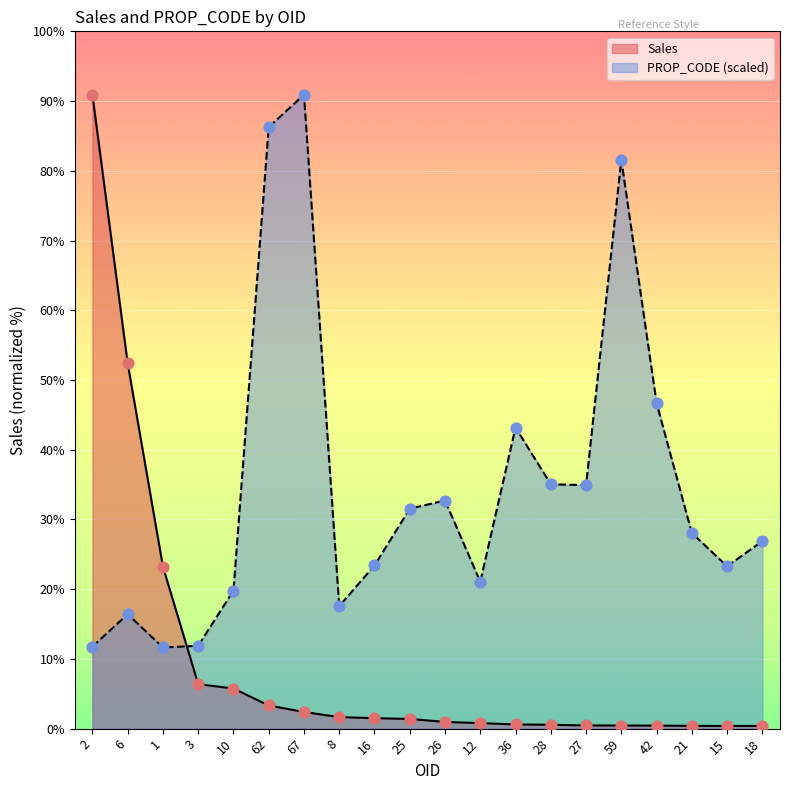

Which series has the largest total across all categories?

PROP_CODE (scaled)